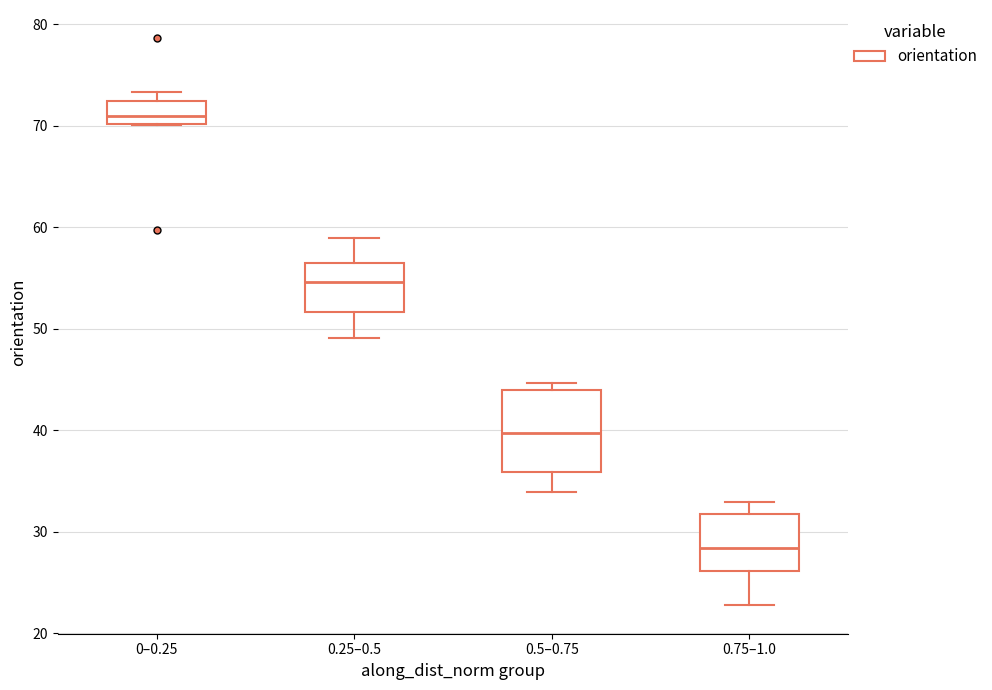

Reading left to right, read every box against the y-axis: the position of its median line, the range the box covers, and the ends of its whiskers. The values are not printed on the chart, so give them approximately, as read against the axis.

0–0.25: median 71, box 70 to 72, whiskers 70 to 73
0.25–0.5: median 55, box 52 to 57, whiskers 49 to 59
0.5–0.75: median 40, box 36 to 44, whiskers 34 to 45
0.75–1.0: median 28, box 26 to 32, whiskers 23 to 33